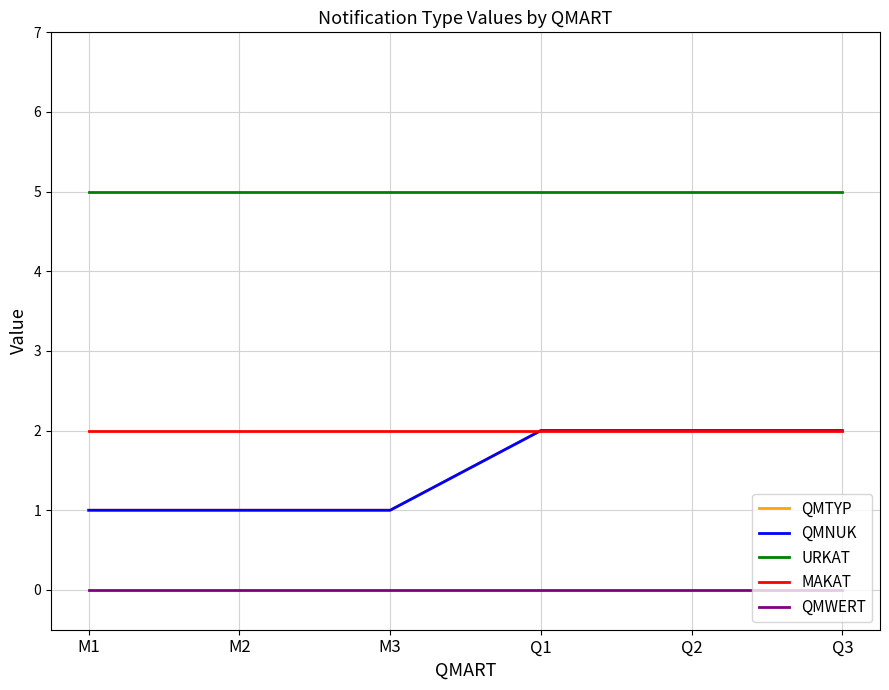

Does the chart display data point markers on the line(s)?

No